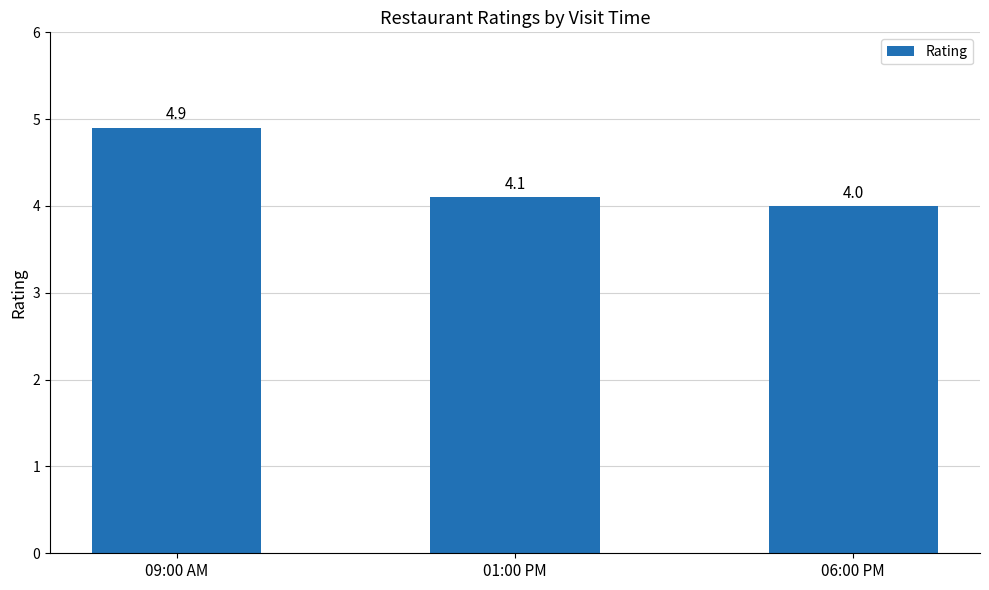

Approximately how many times larger is the value at 01:00 PM compared to 09:00 AM?

0.8